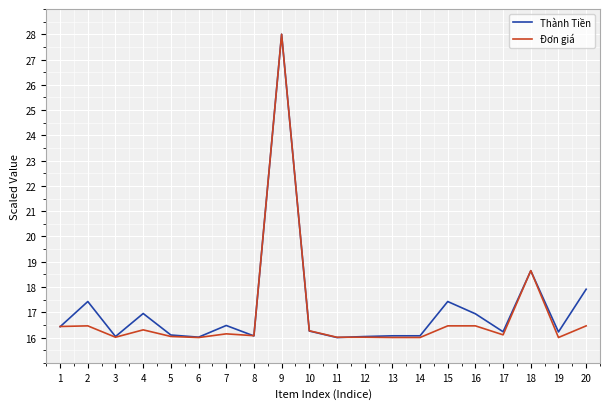

What is the minimum value shown in the chart?

16.0